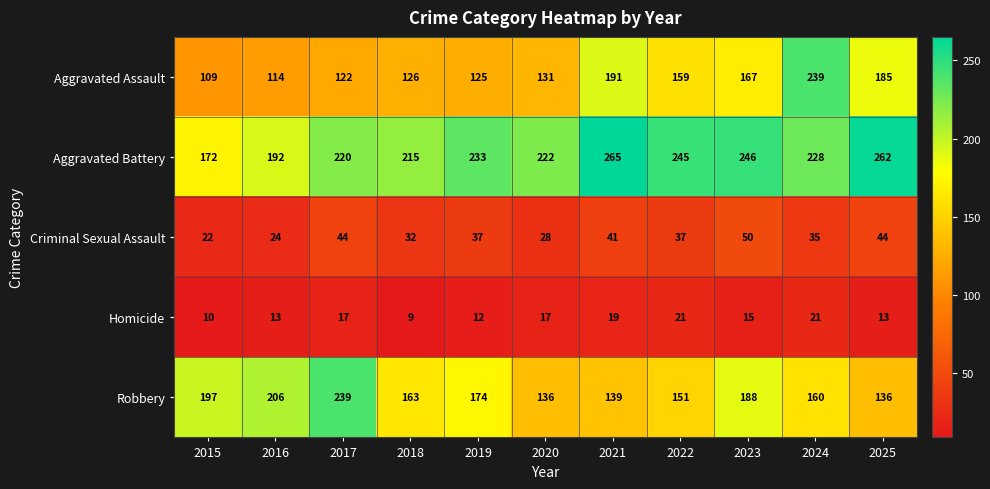

Which series changed the most between 2019 and 2022?

Aggravated Assault